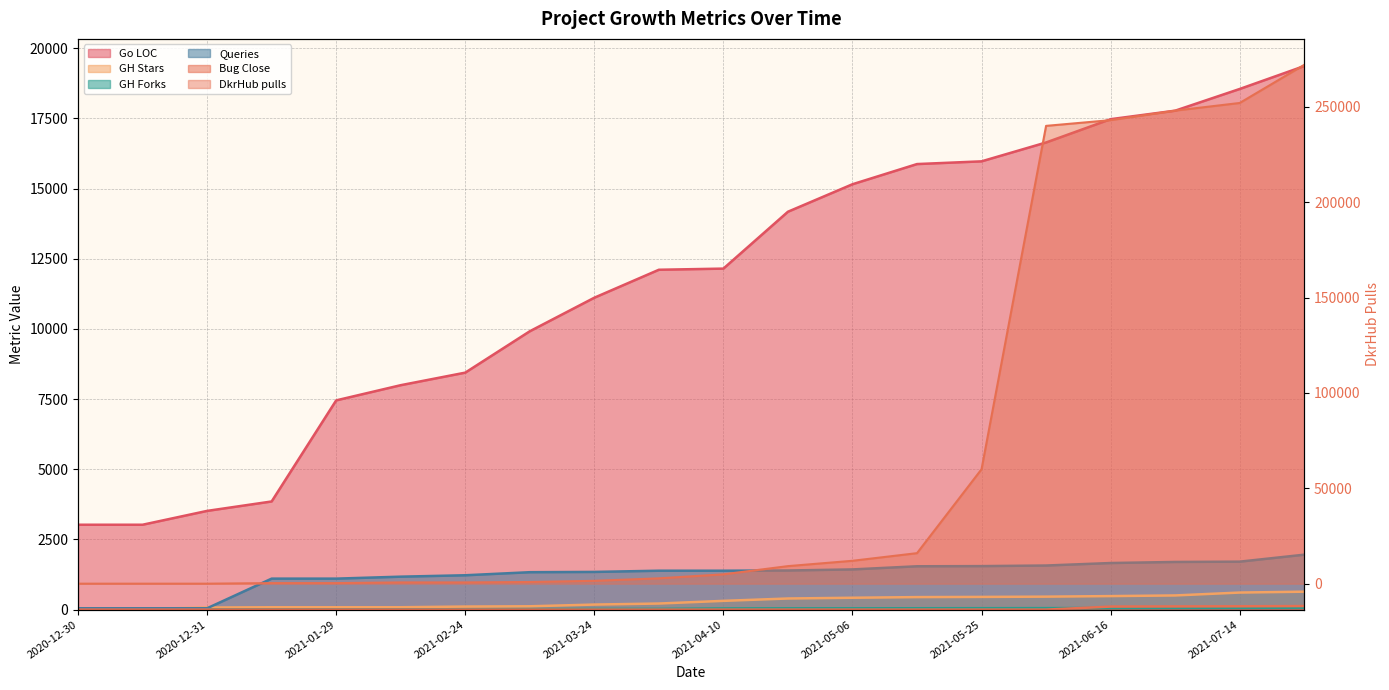

Between 2021-01-28 and 2021-05-25, which series saw the biggest shift?

DkrHub pulls